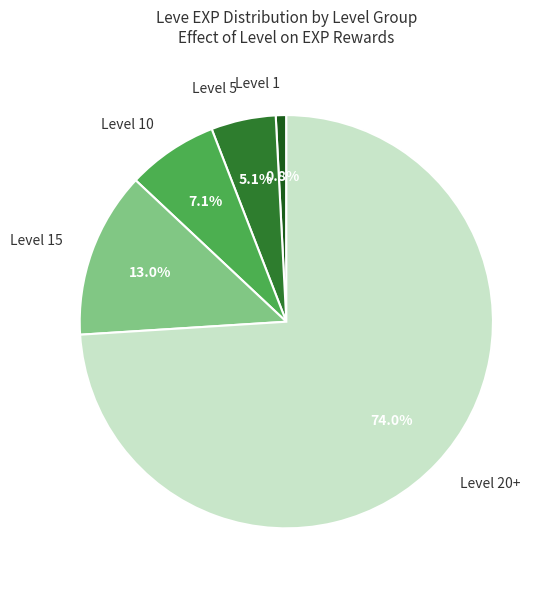

Is the sum of Level 20+ and Level 15 greater than half?

Yes